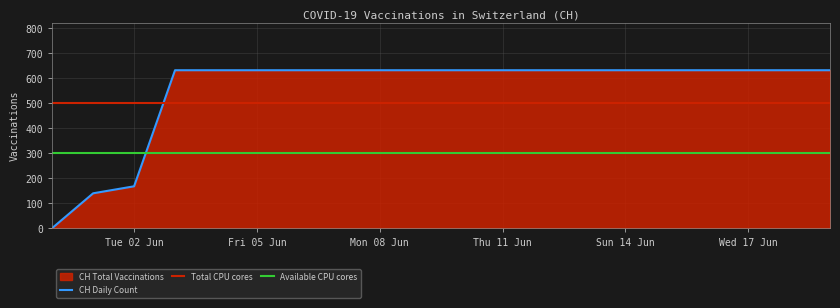

Reading left to right, extract all data points from this chart.

0	139	167	631	631	631	631	631	631	631	631	631	631	631	631	631	631	631	631	631